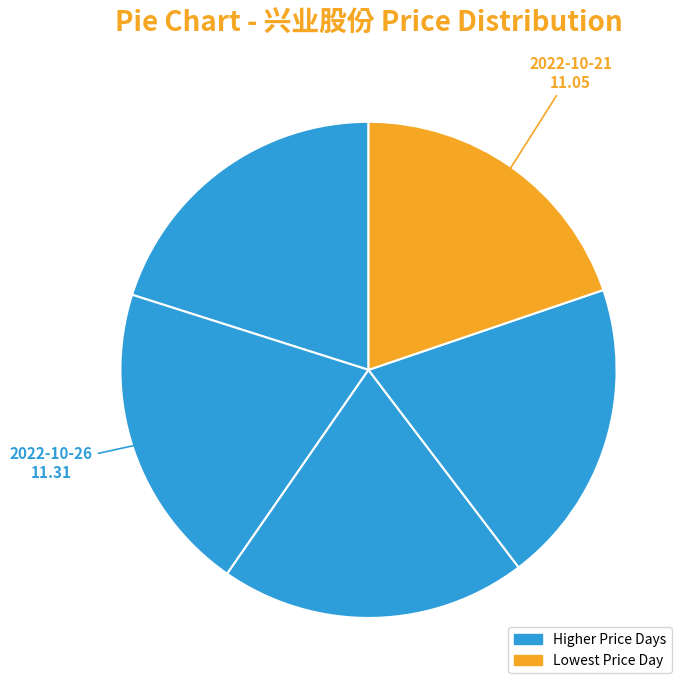

How many segments does this pie chart have?

5